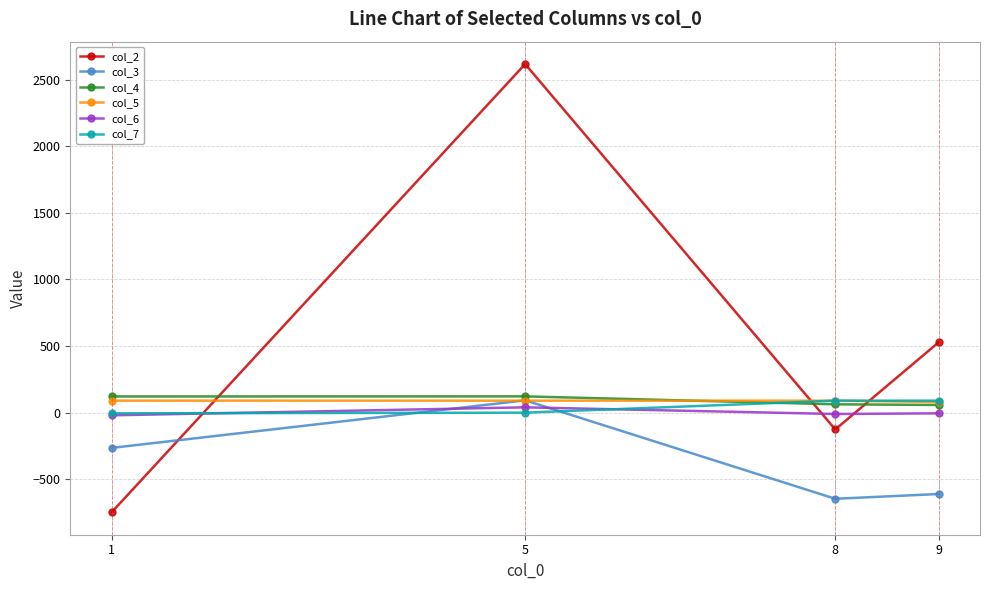

What is the maximum value for col_4?

122.3